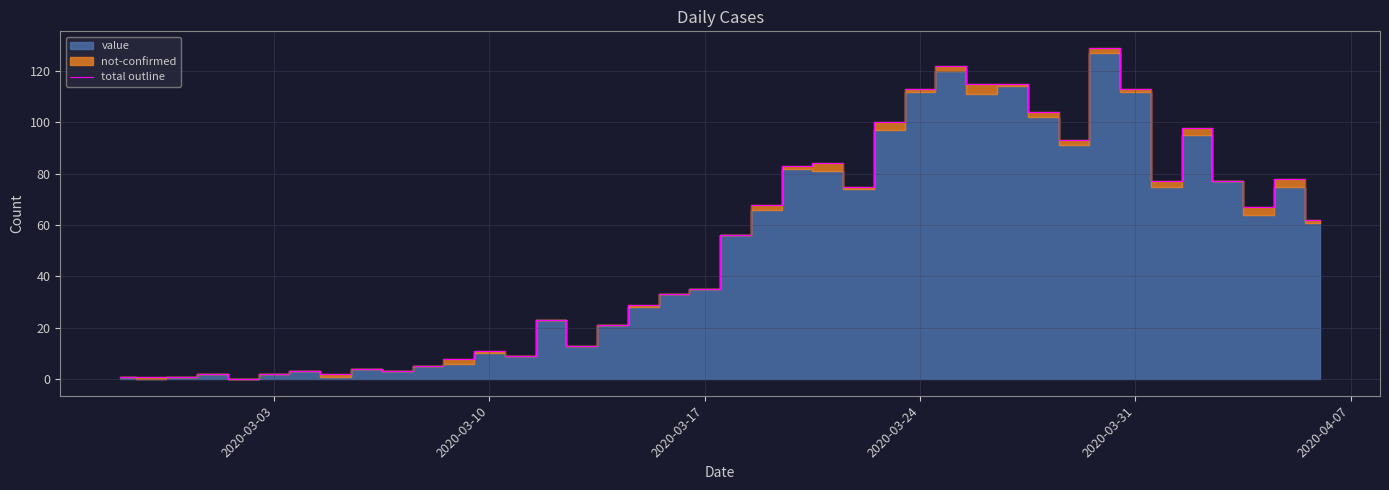

Reading left to right, list all the values displayed in this chart.

1	1	1	2	0	2	3	2	4	3	5	8	11	9	23	13	21	29	33	35	56	68	83	84	75	100	113	122	115	115	104	93	129	113	77	98	77	67	78	62